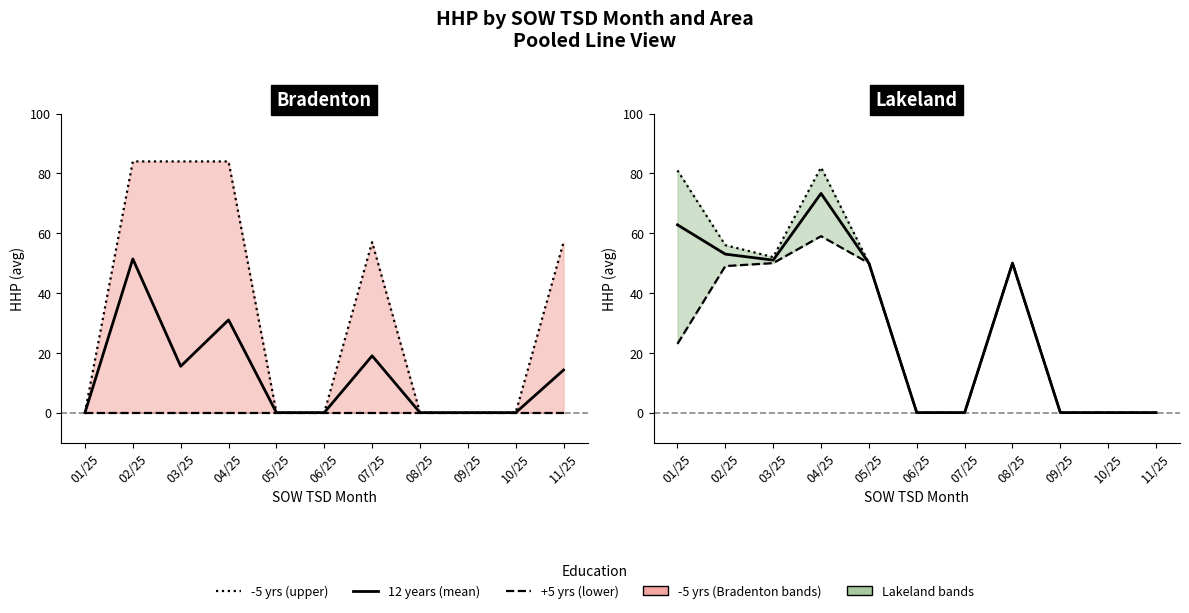

At which category does -5 yrs reach its first local peak?

04/25